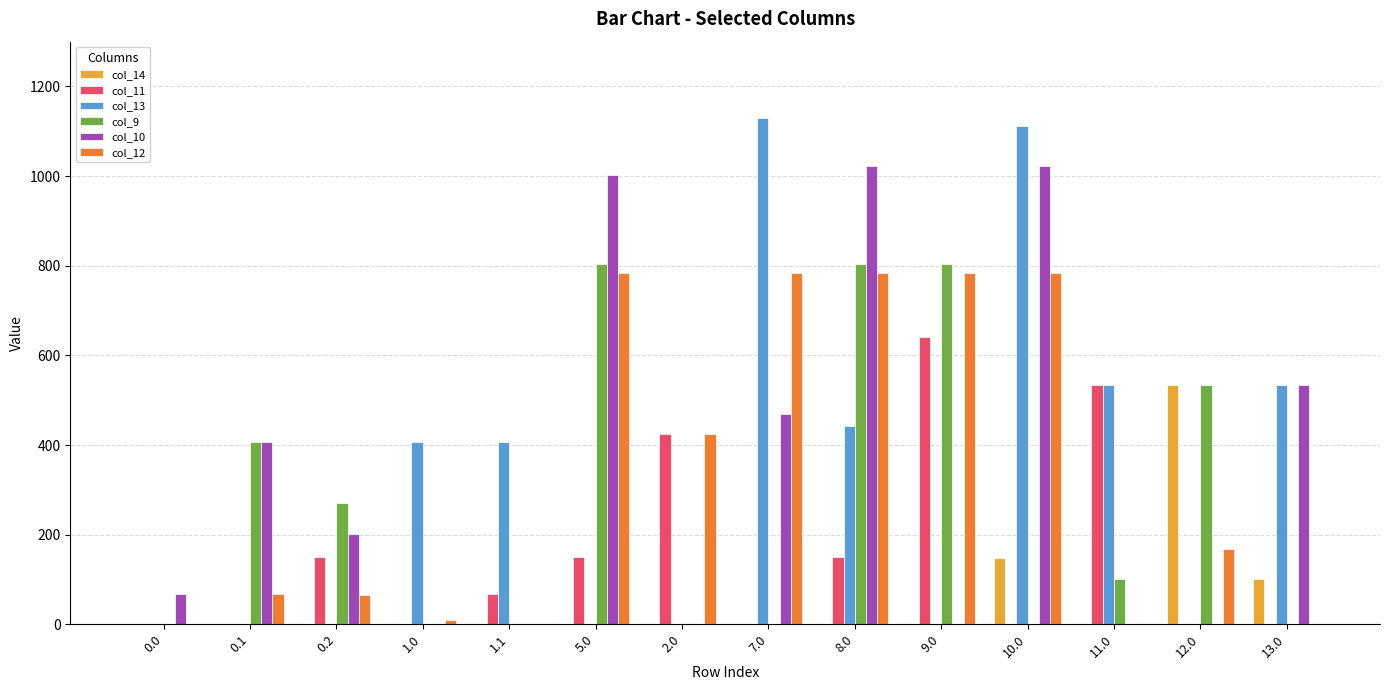

What are all the series names shown in the legend?

col_14, col_11, col_13, col_9, col_10, col_12